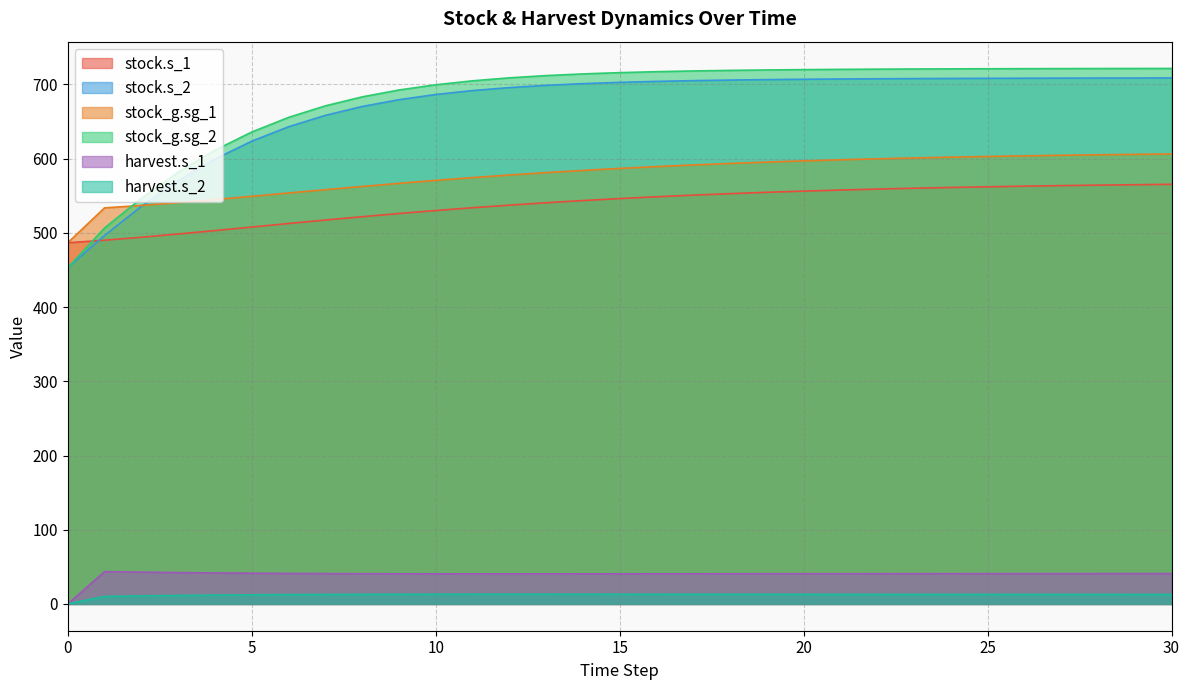

Count the number of data series in this chart.

6